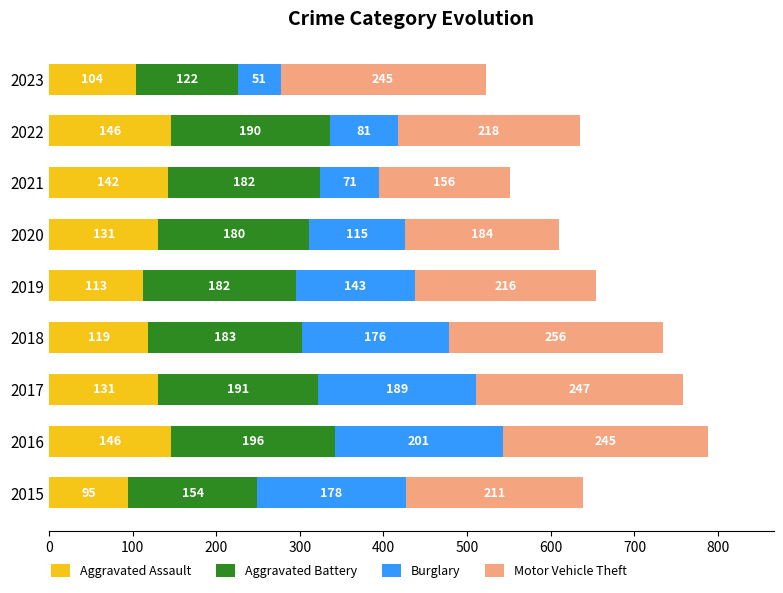

Which category has the lowest value in the Aggravated Assault series?

2015